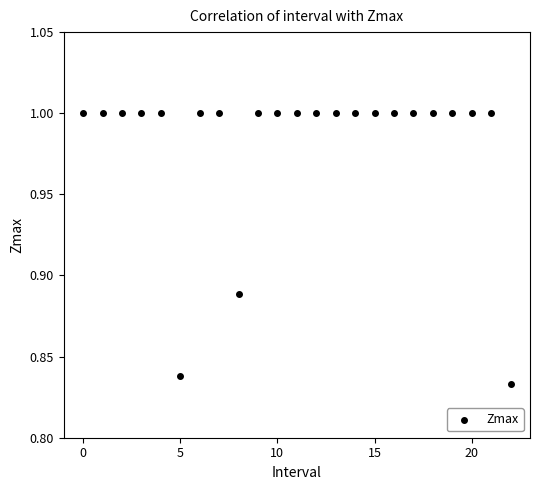

How many data points are displayed?

23